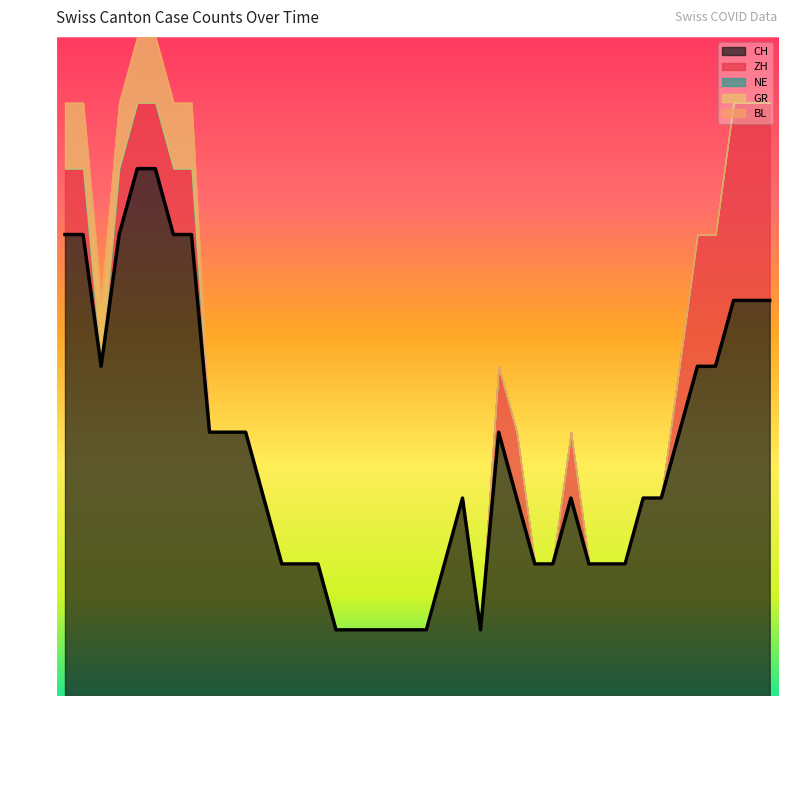

What are all the series names shown in the legend?

CH, ZH, NE, GR, BL